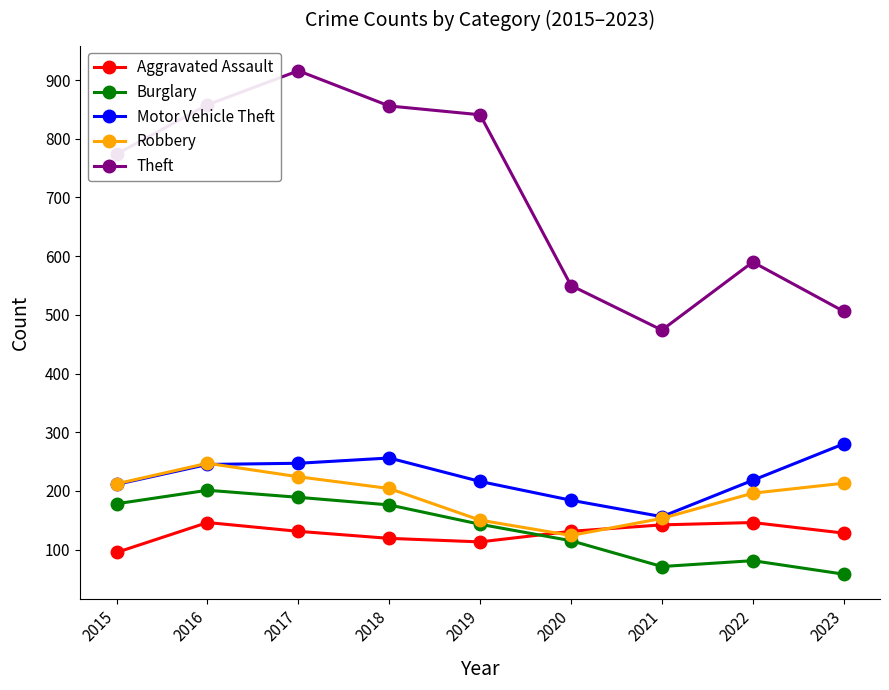

What is the total value across all series at 2017?

1707